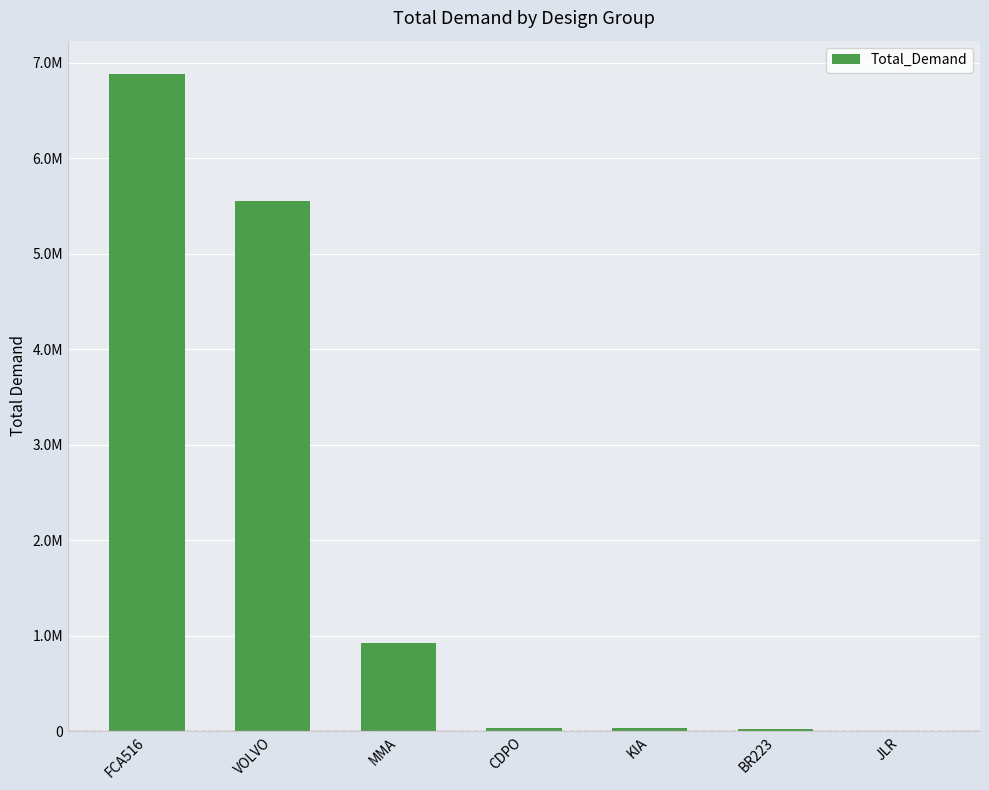

What is the average value?

1920618.5